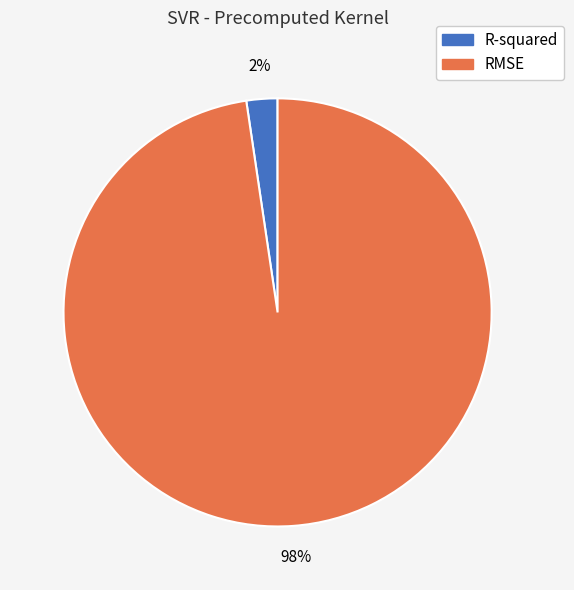

Which slice is the largest?

RMSE